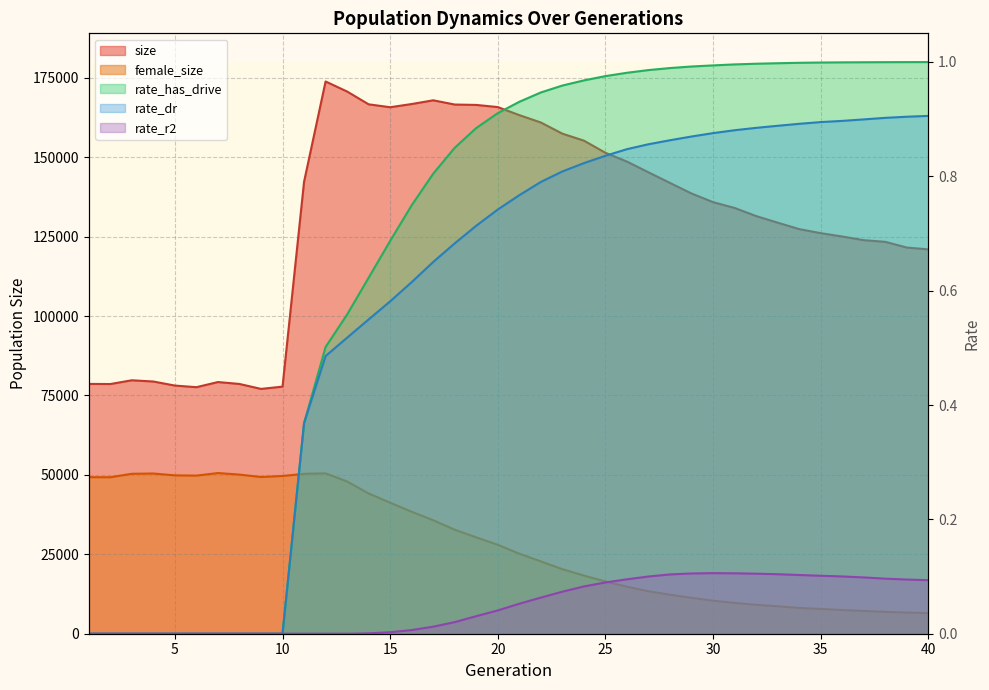

What is the approximate value of female_size at 35?

7804.0